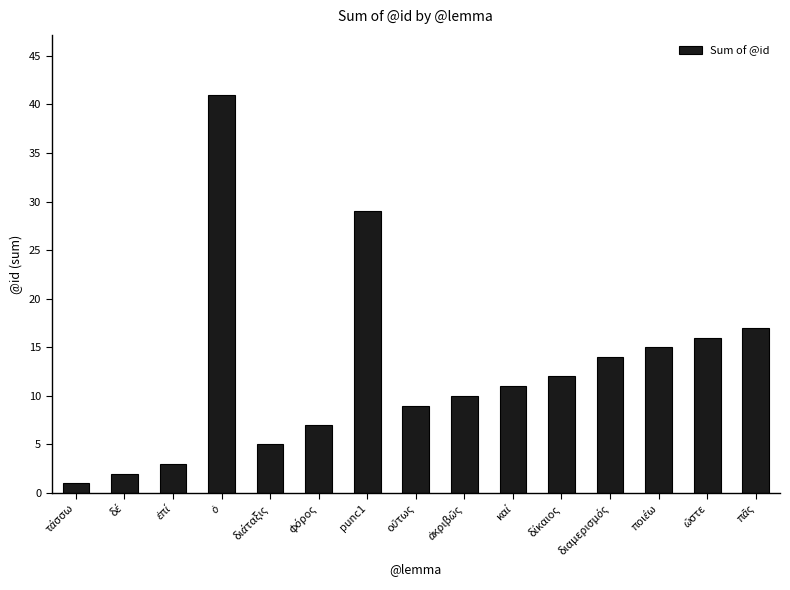

What is the difference between the maximum and minimum values?

40